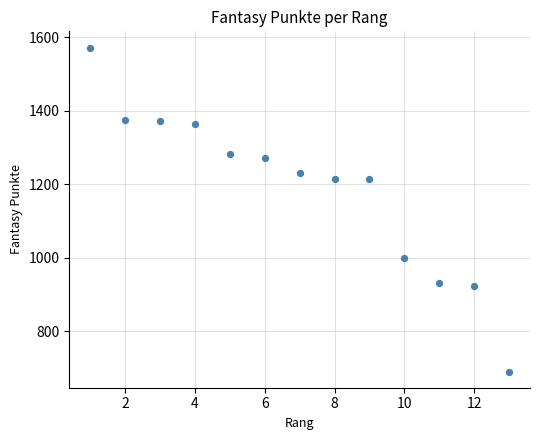

What is the range of Y values (max minus min)?

882